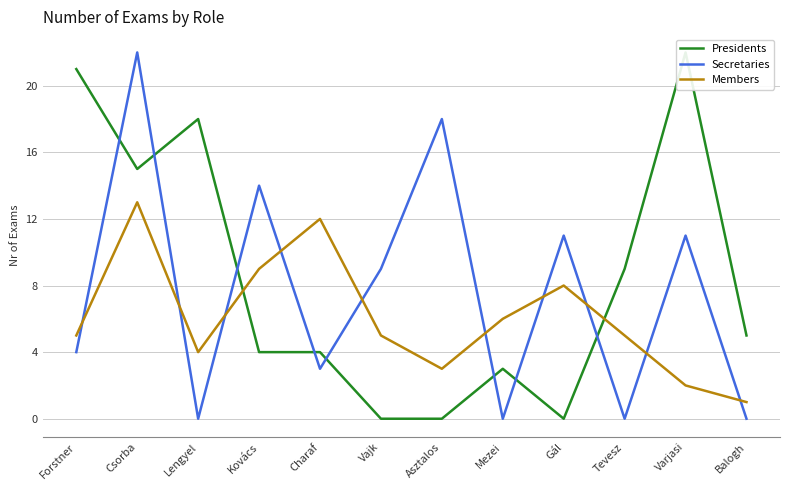

Between which two adjacent categories do Presidents and Members first intersect?

Lengyel and Kovács